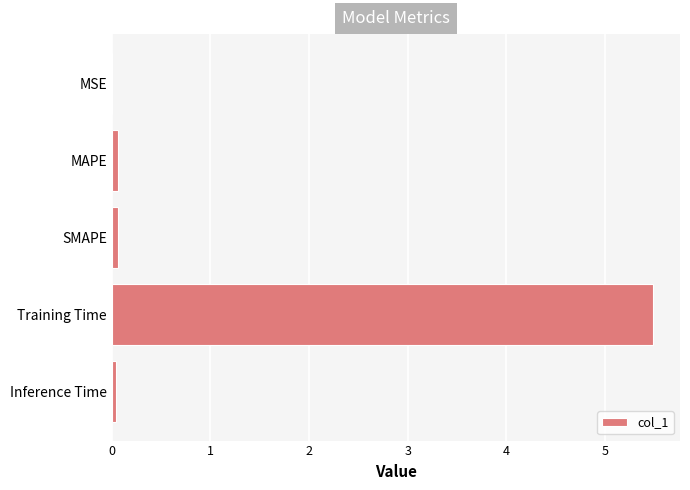

Between Training Time and Inference Time, which is larger?

Training Time